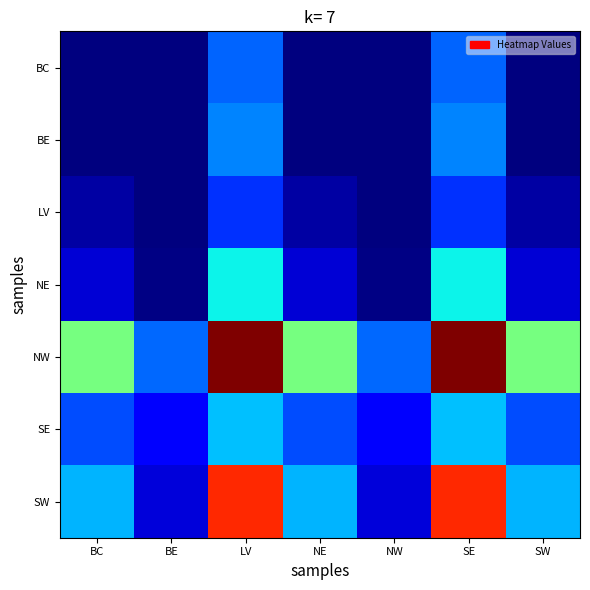

What is the spread (max minus min) of values at BC?

23.1